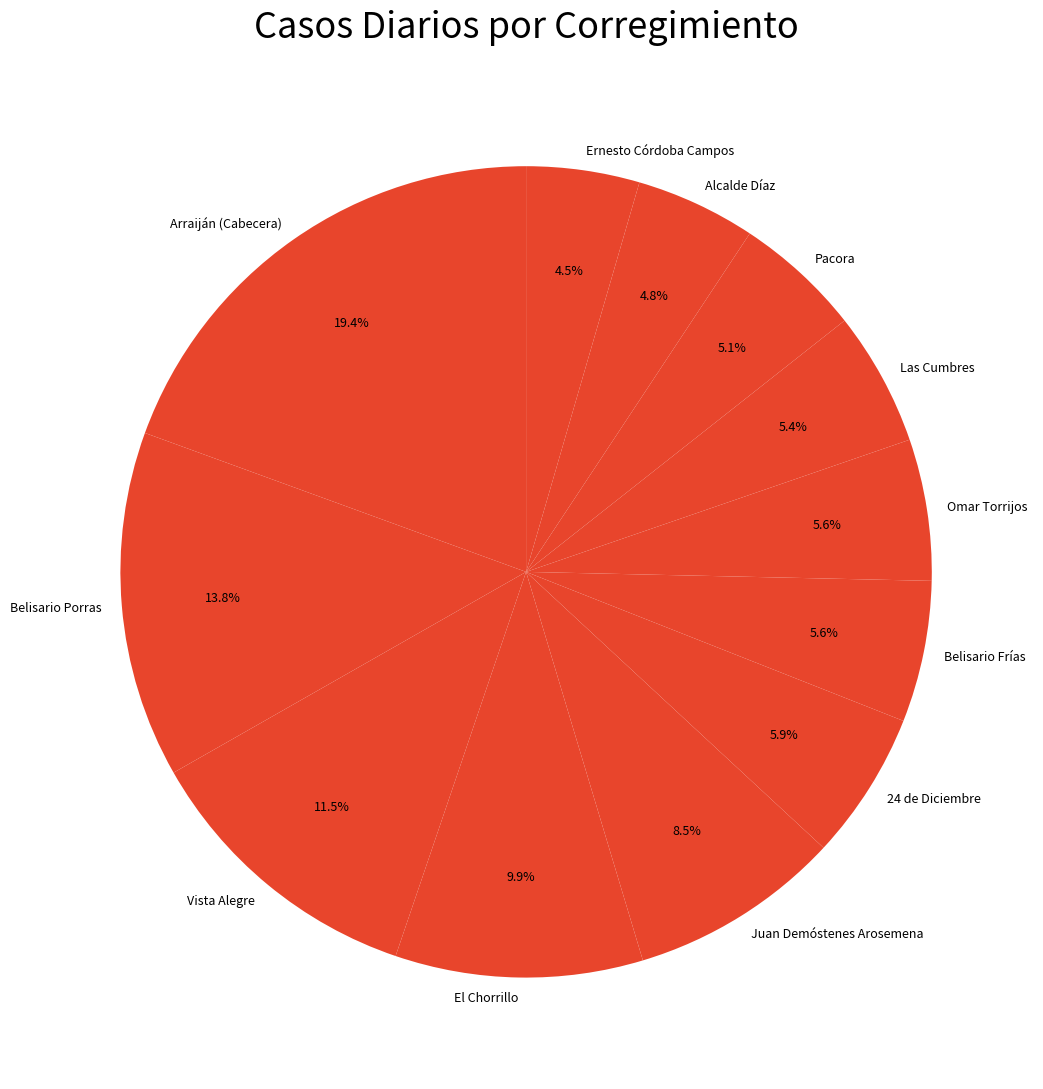

To the nearest percent, what portion does Belisario Frías represent?

6%